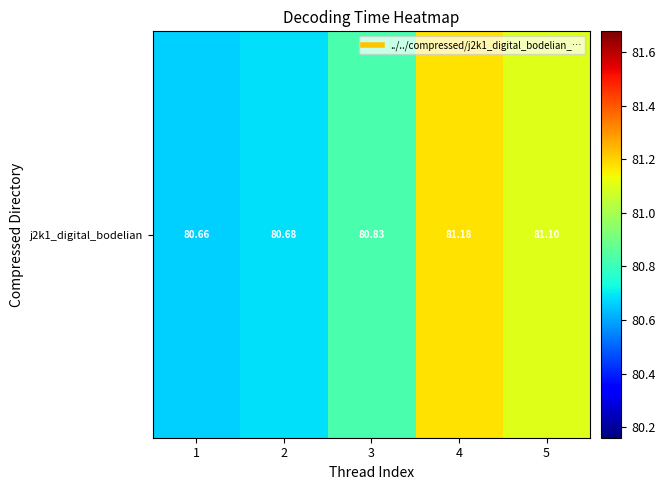

Count the values in the range 80 to 81.

3